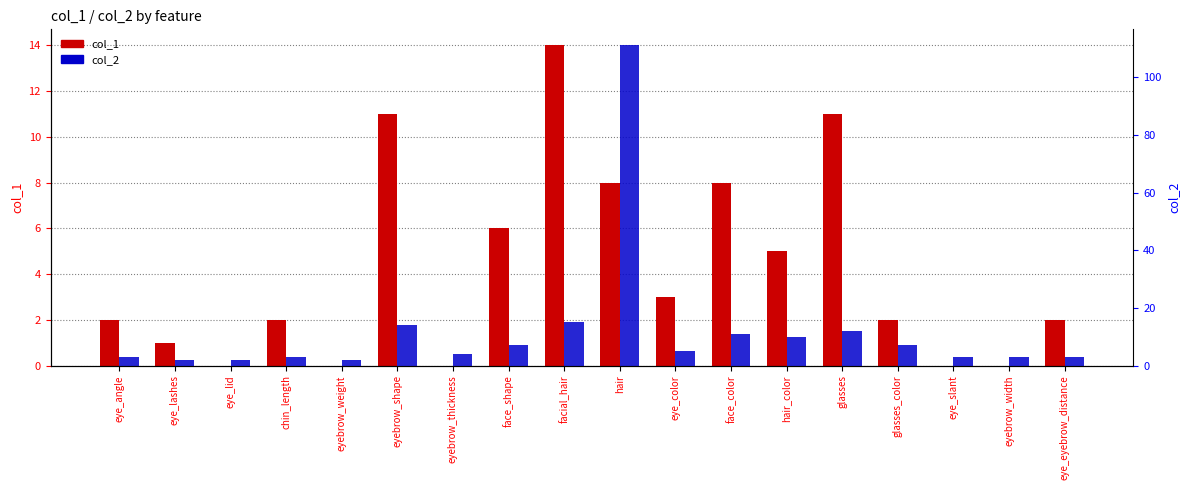

At which category does the chart reach its peak across all series?

hair